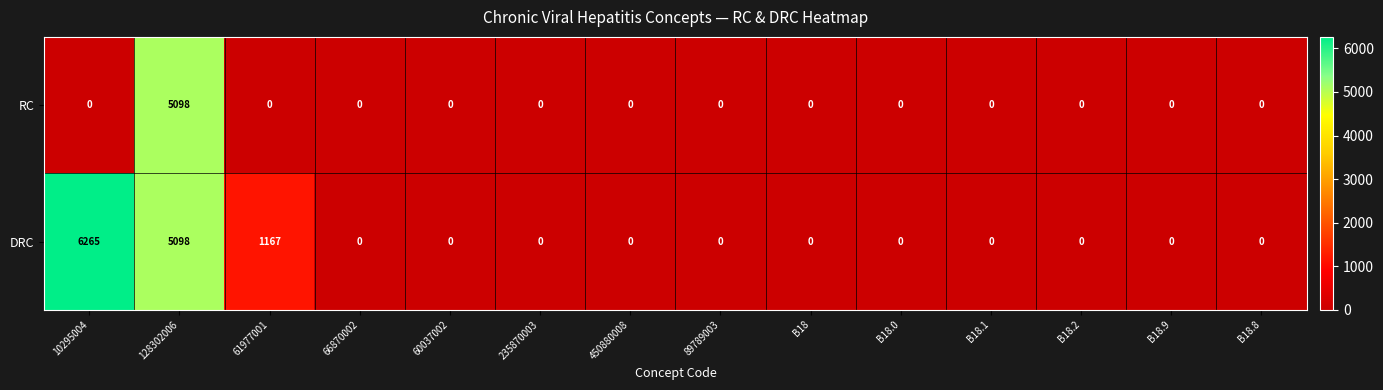

What value does the DRC series have at 61977001, to the nearest 10?

1170